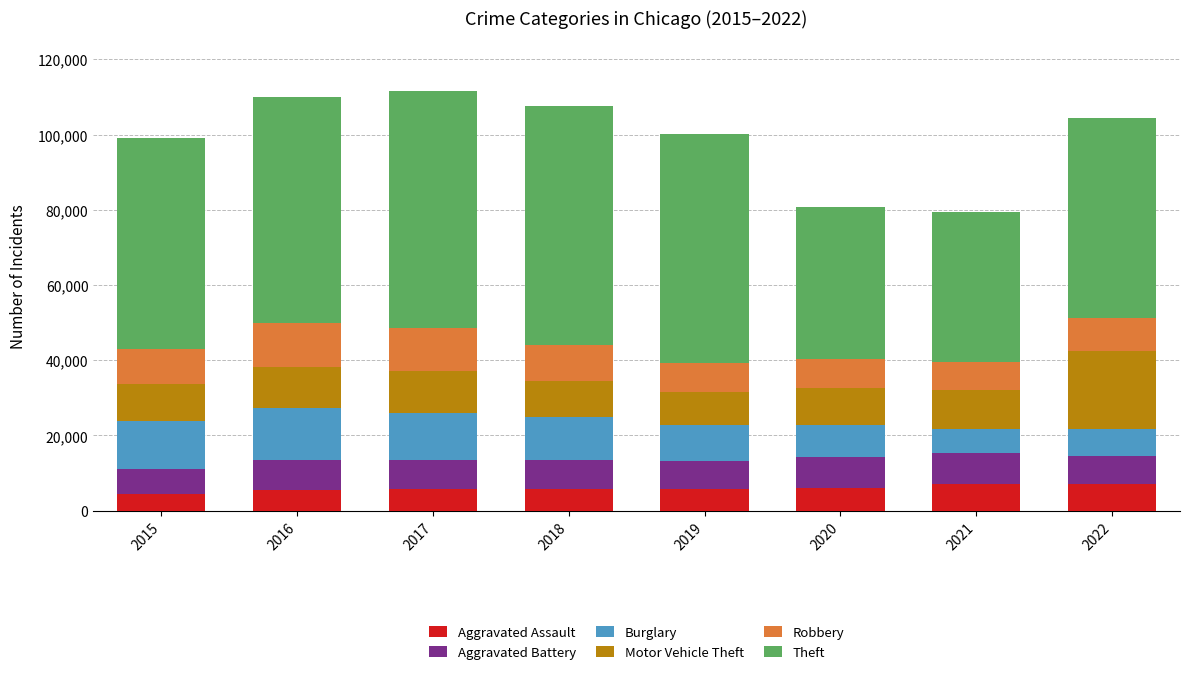

What is the minimum value for Aggravated Assault?

4358